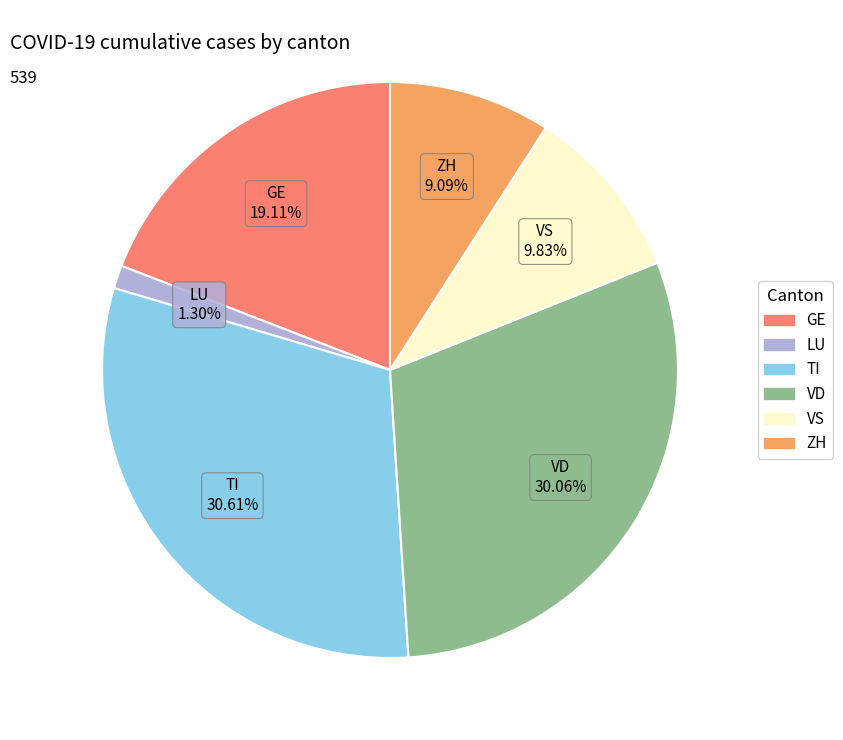

To the nearest percent, what is the average slice percentage?

17%